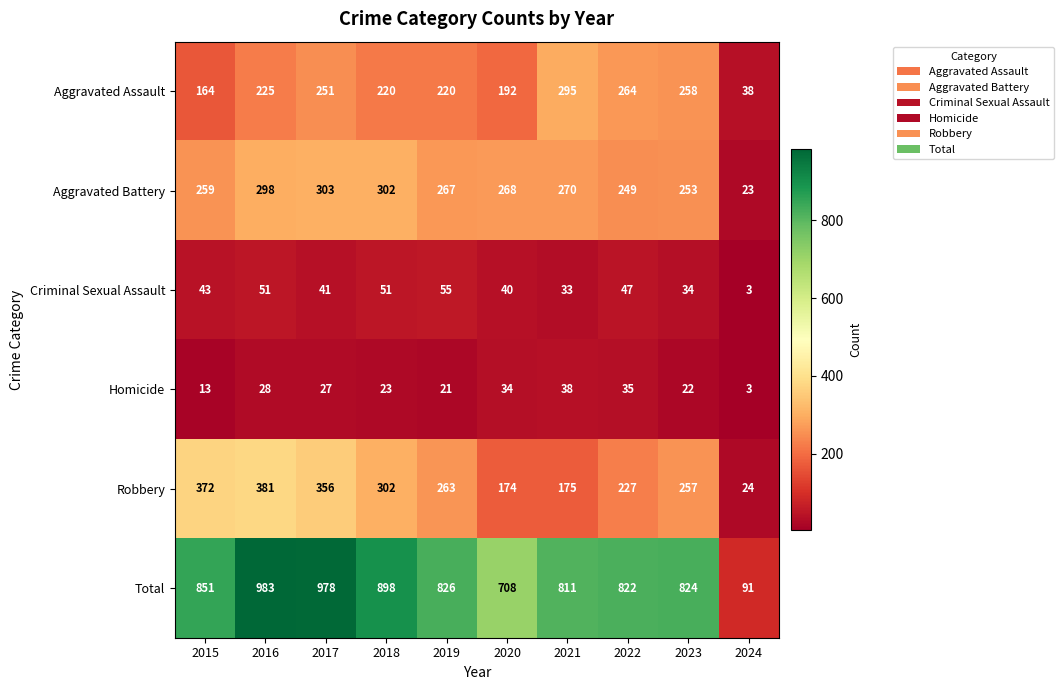

Rank the series at 2017 from lowest to highest value.

Homicide, Criminal Sexual Assault, Aggravated Assault, Aggravated Battery, Robbery, Total